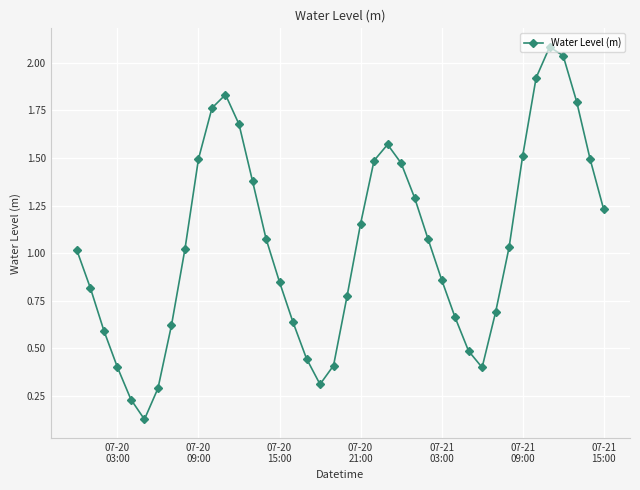

How many data points are less than 1?

18